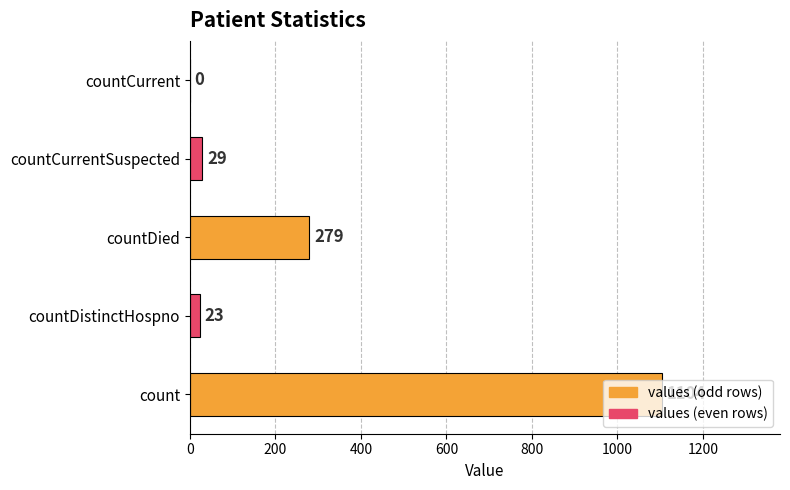

Which has a higher value, count or countDistinctHospno?

count